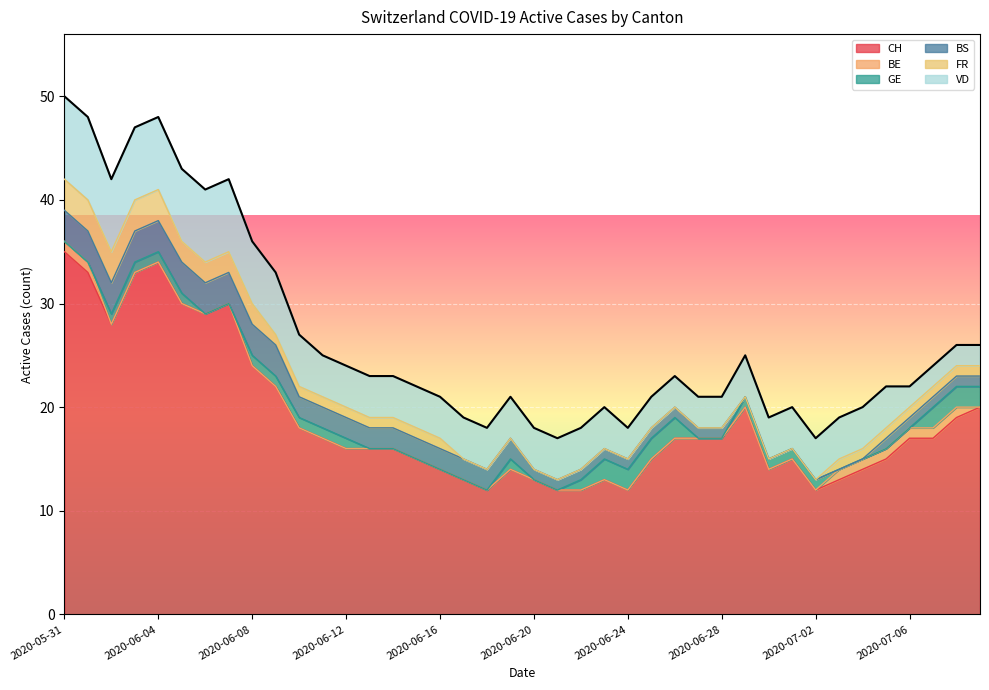

At how many categories does at least one series exceed 5?

40